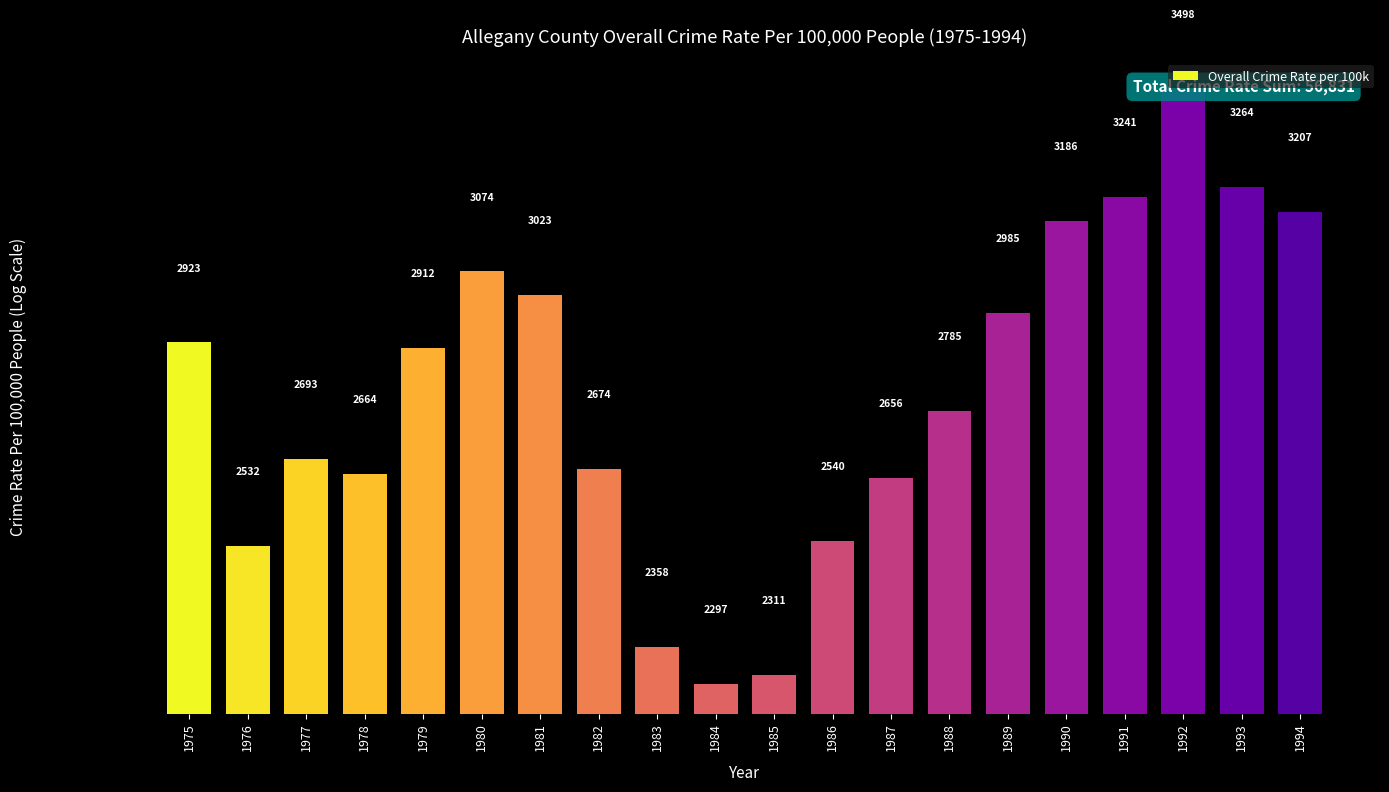

What is the difference between the maximum and minimum values?

1200.9